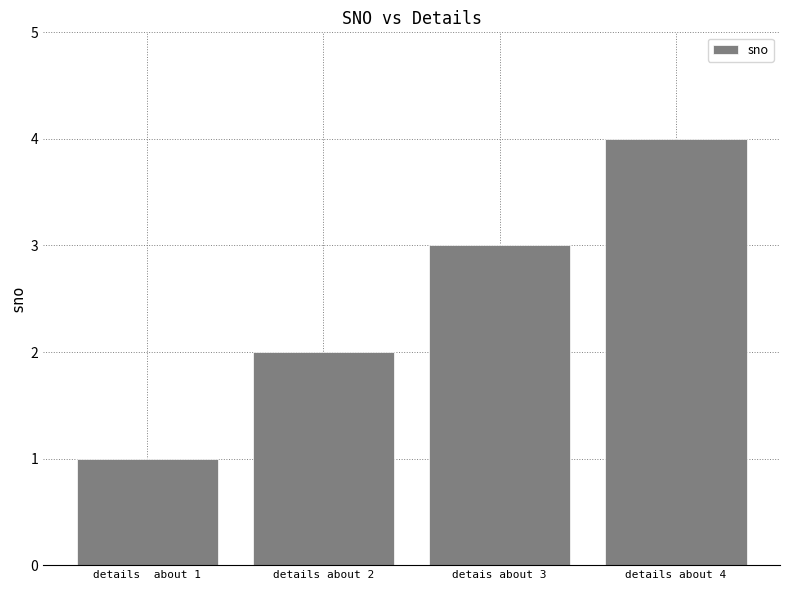

What is the approximate value at details about 2?

2